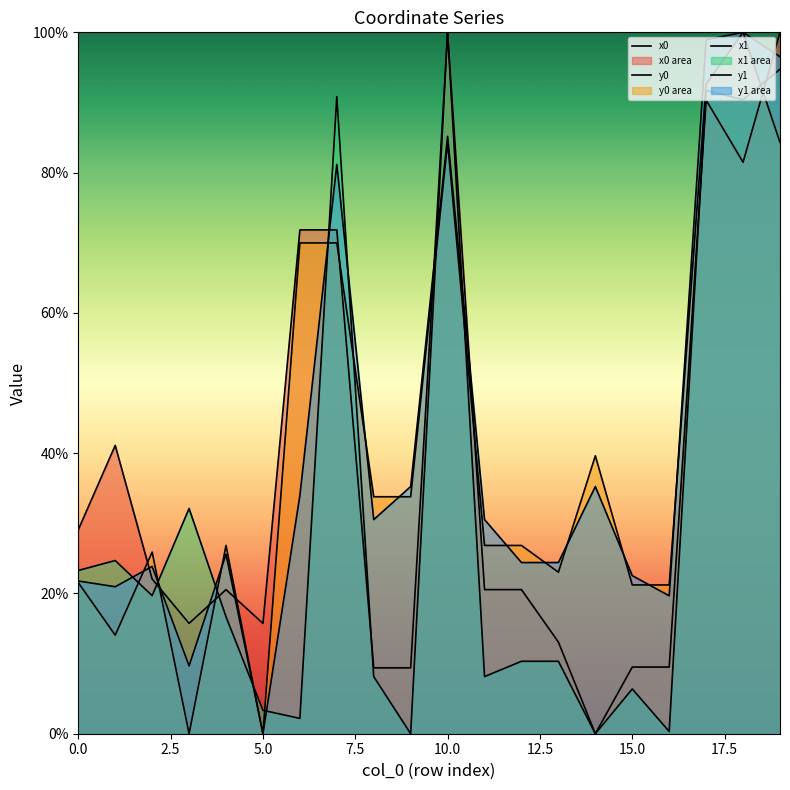

How many data points does each series have?

20